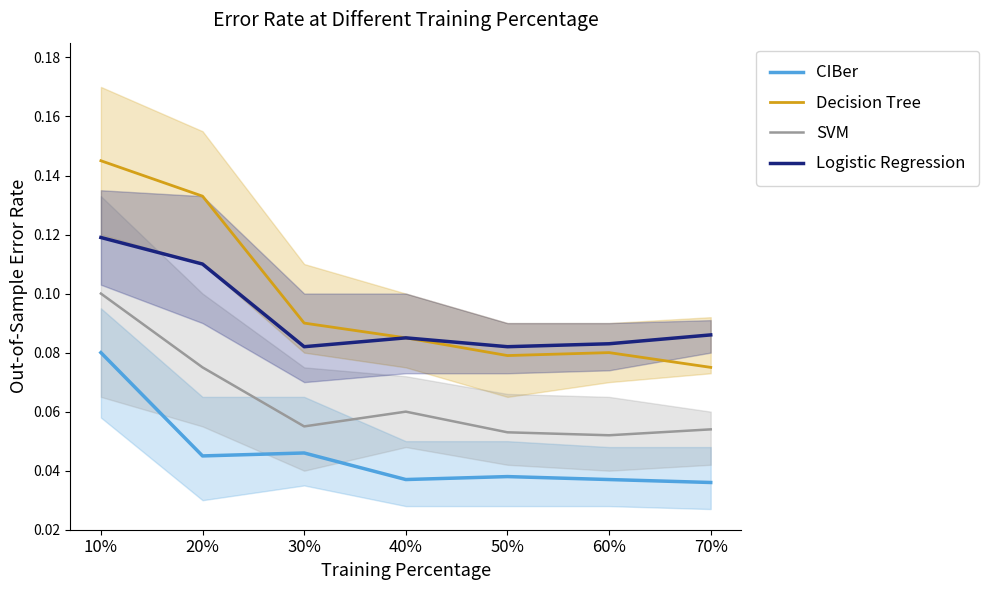

Which label corresponds to the largest value in the chart?

10%